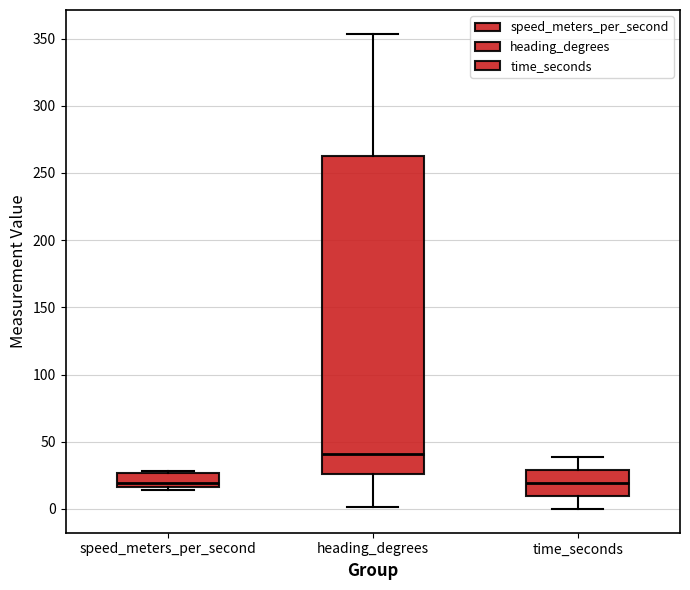

Reading left to right, transcribe this box plot: for each box, give where its median line is, the range the box spans, and where its two whiskers end, as read against the y-axis. The values are not printed on the chart, so give them approximately, as read against the axis.

speed_meters_per_second: median 20, box 15 to 25, whiskers 15 (just below the box's lower edge) to 30
heading_degrees: median 40, box 25 to 265, whiskers 0 to 355
time_seconds: median 20, box 10 to 30, whiskers 0 to 40